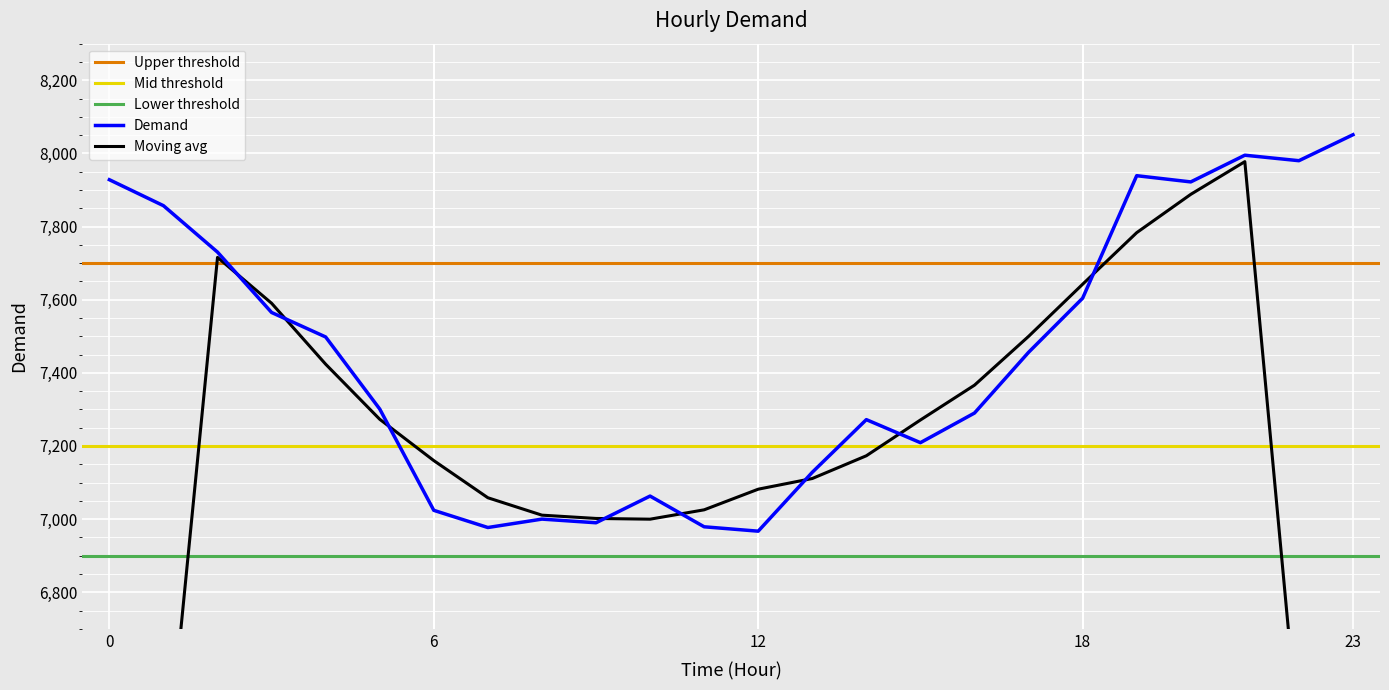

What is the average value?

7447